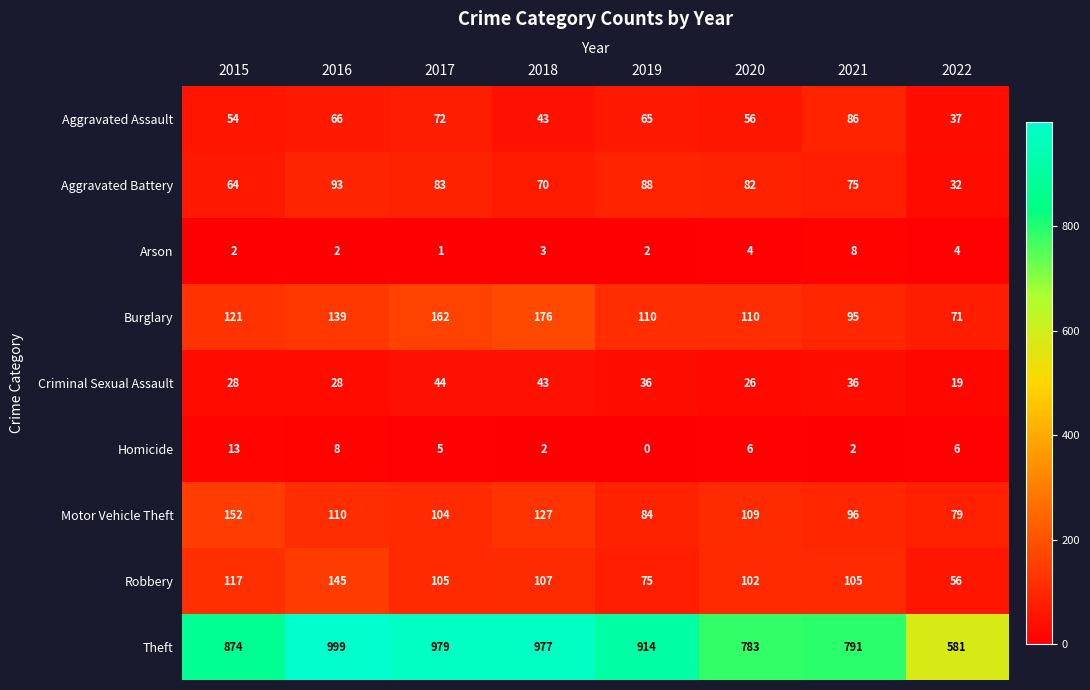

The Motor Vehicle Theft series shows 84 at 2019. True or false?

True